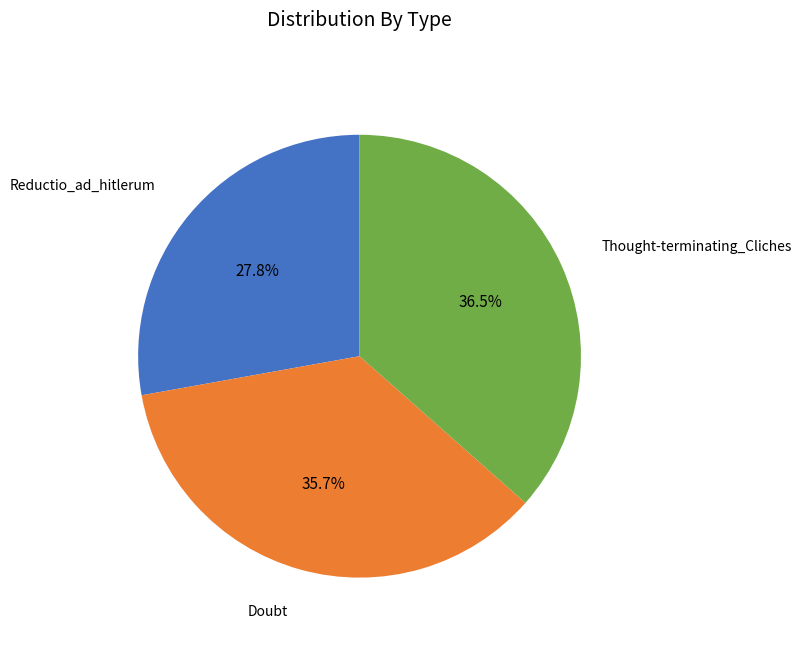

Is there a majority slice in this chart?

No